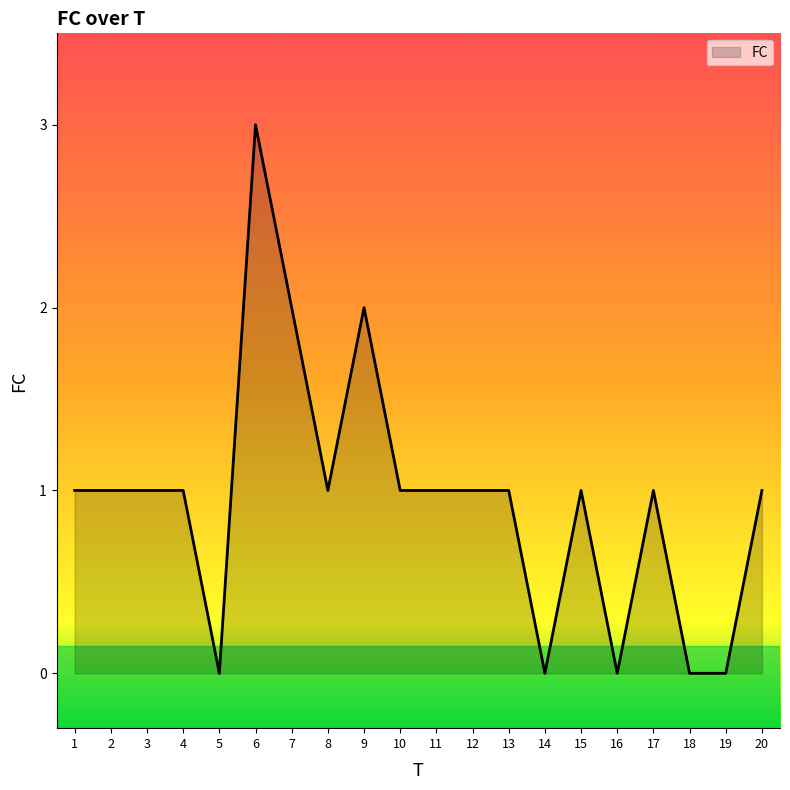

Approximately how many times larger is the value at 1 compared to 10?

1.0